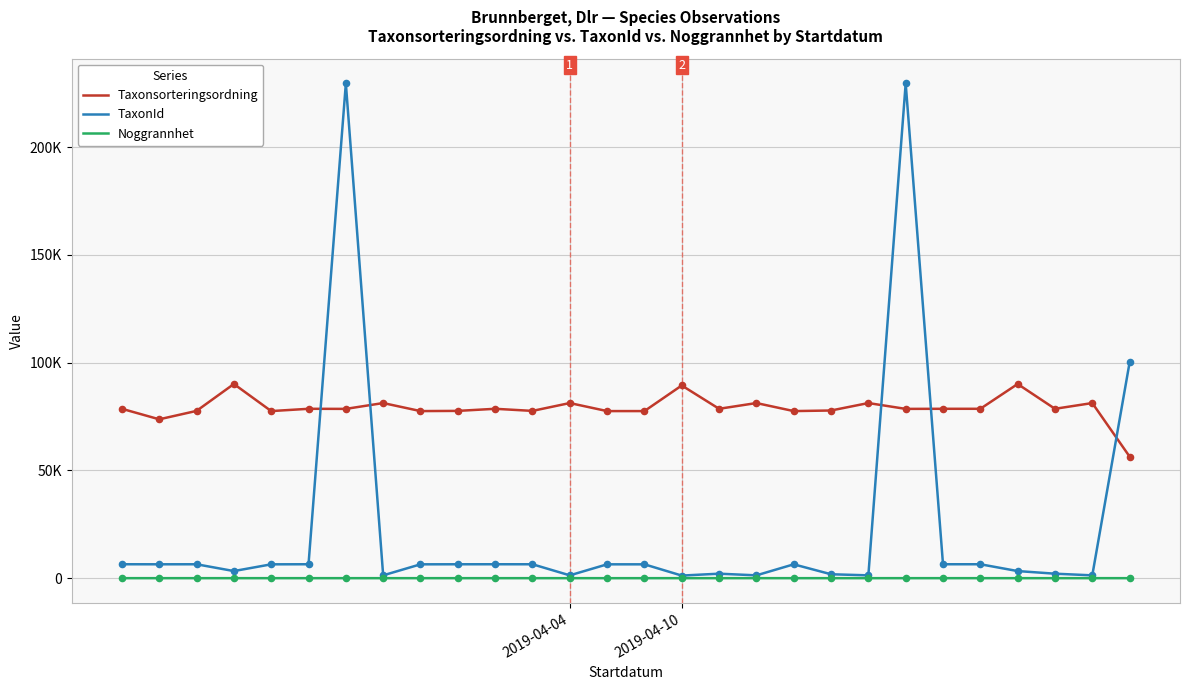

What are all the series names shown in the legend?

Taxonsorteringsordning, TaxonId, Noggrannhet